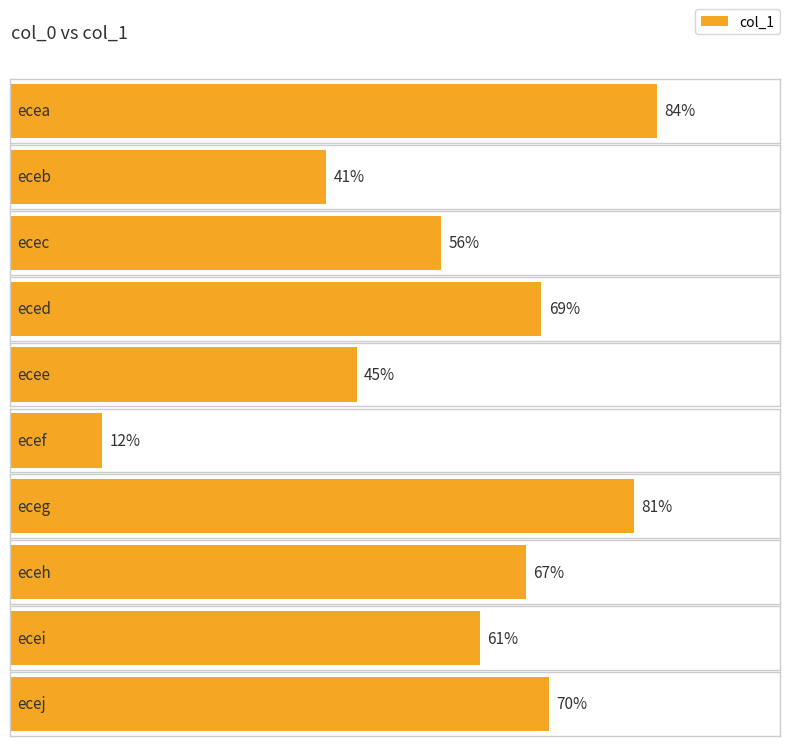

Between ecej and ecec, which is larger?

ecej